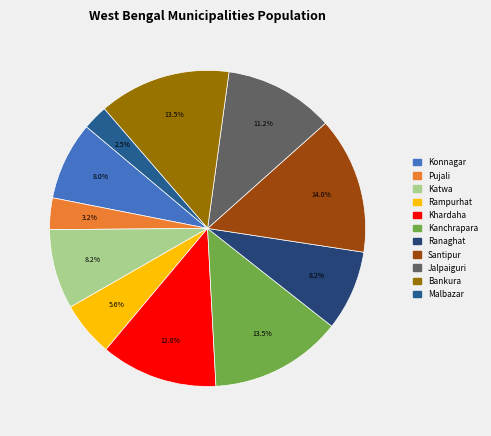

Approximately how many times larger is the value at Ranaghat compared to Pujali?

2.5